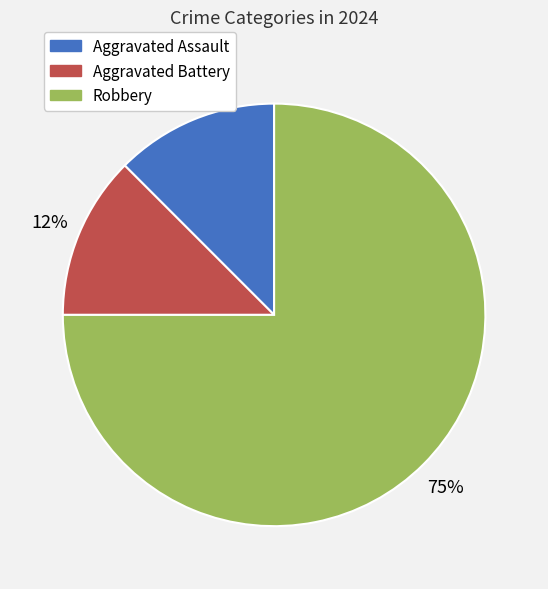

How many segments does this pie chart have?

3